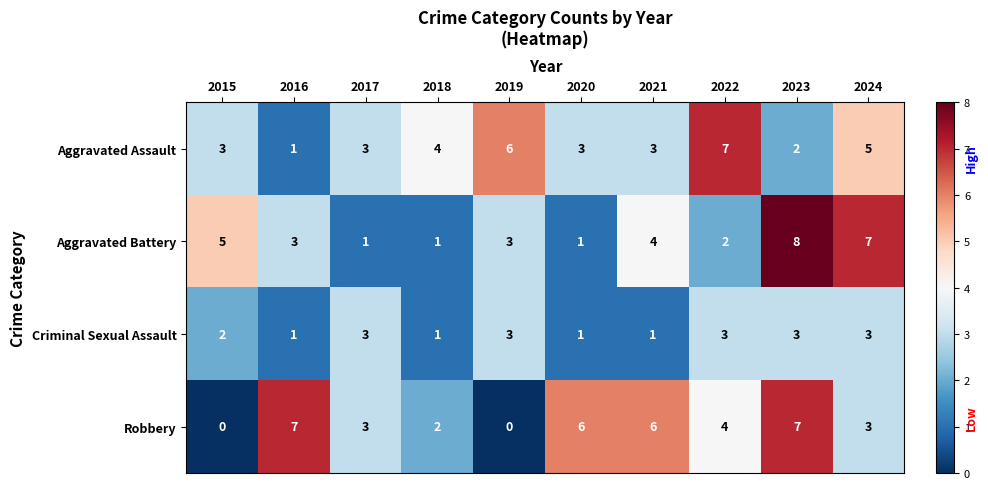

What is the spread (max minus min) of values at 2022?

5